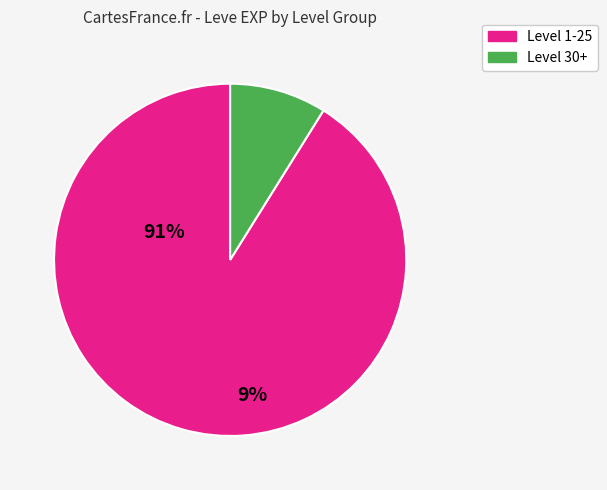

How many segments does this pie chart have?

2